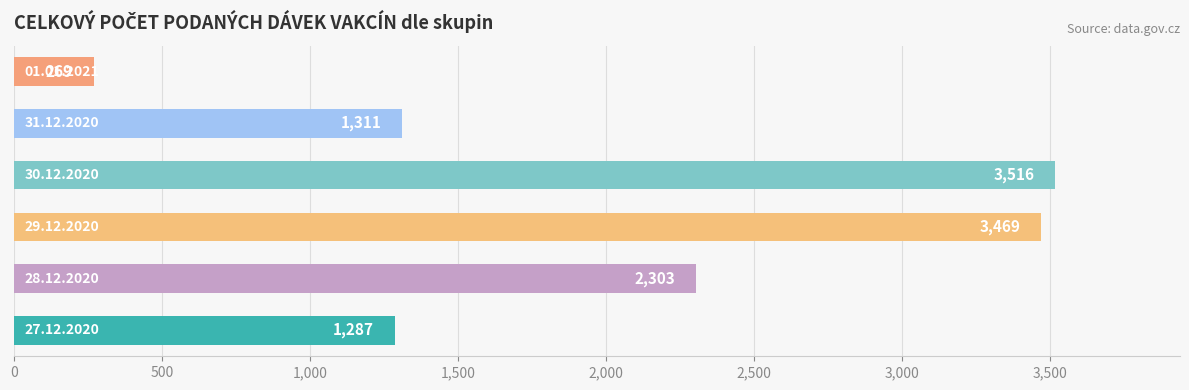

What is the difference between the maximum and minimum values?

3247